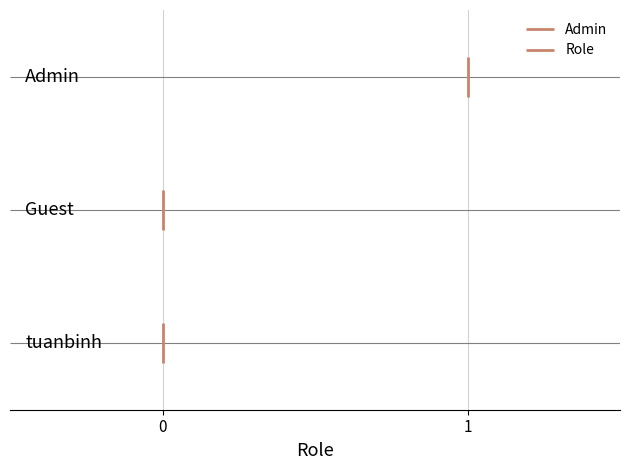

True or false: the data shows 0 at tuanbinh.

True